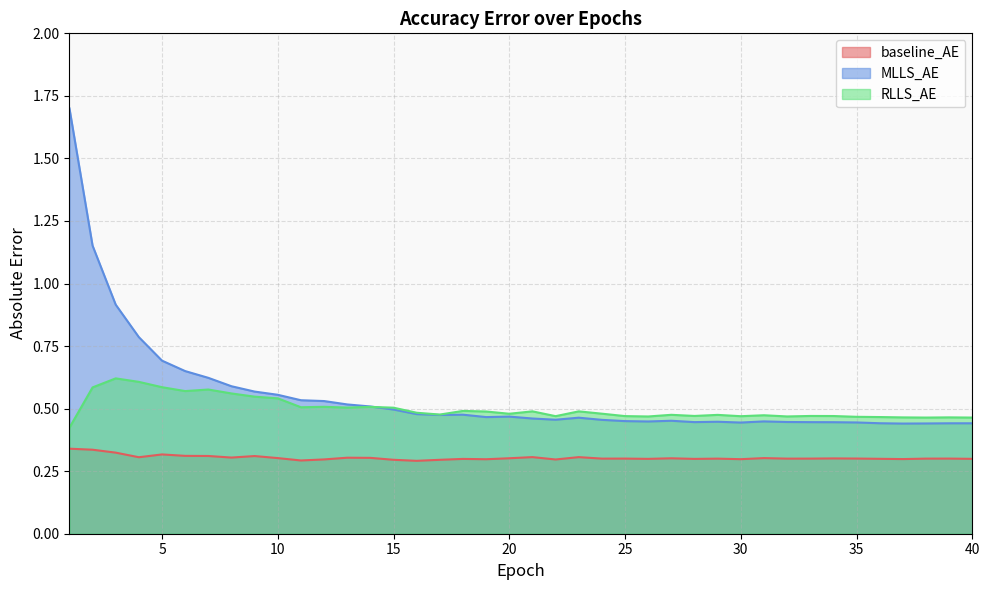

What are all the series names shown in the legend?

baseline_AE, MLLS_AE, RLLS_AE